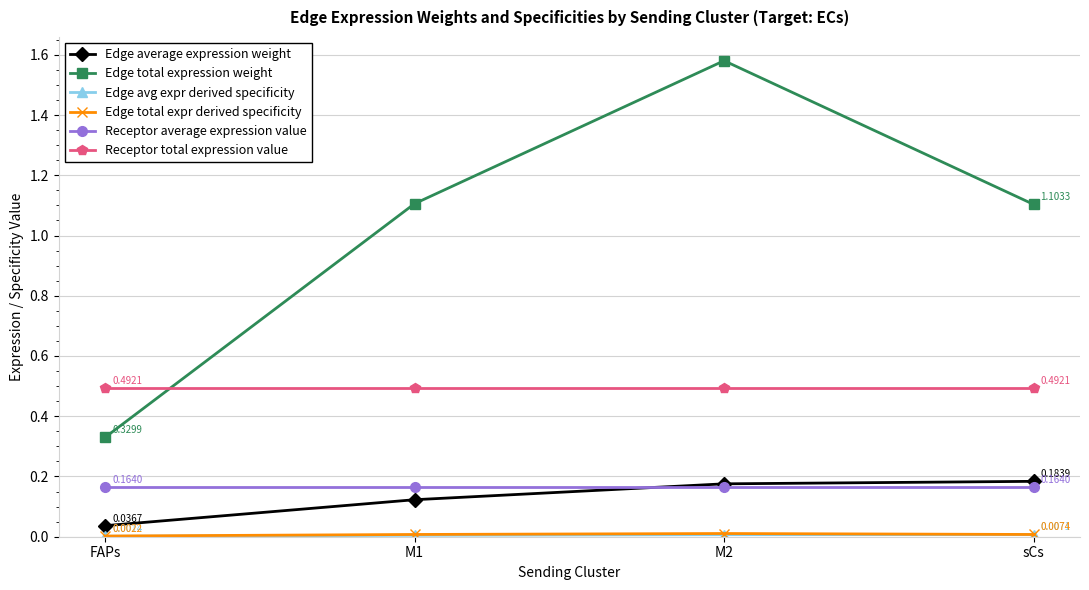

Which series has the widest spread of values?

Edge total expression weight